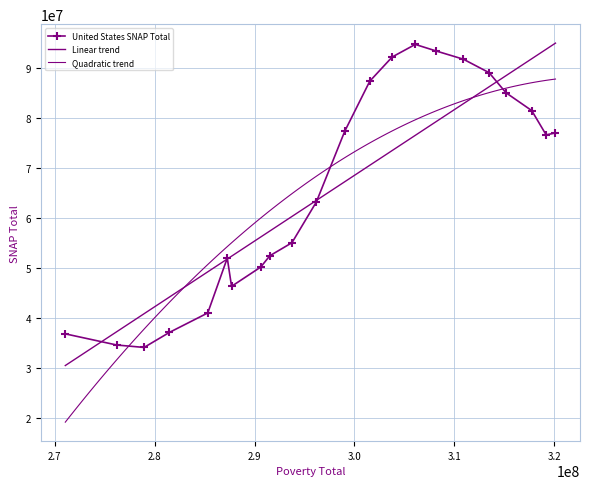

What is the value of the United States SNAP Total point at the 1st from the left?

36848793